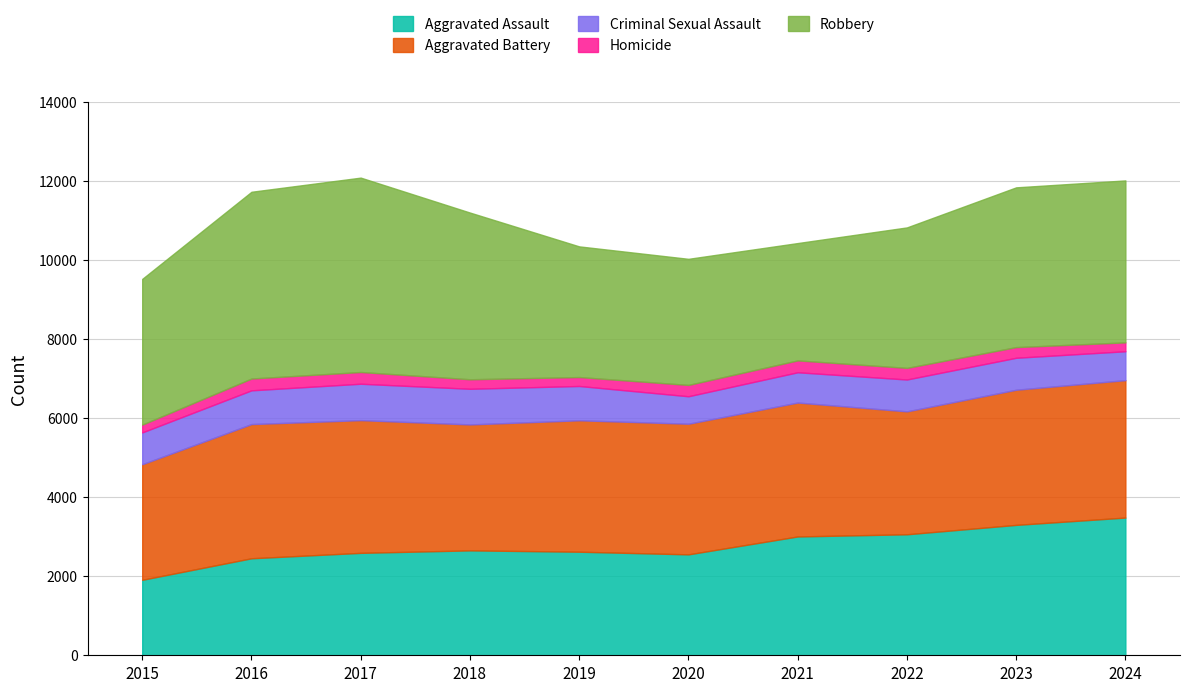

At 2024, list the series in order from smallest to largest.

Homicide, Criminal Sexual Assault, Aggravated Battery, Aggravated Assault, Robbery